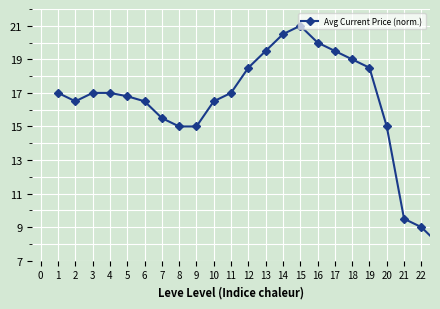

What is the difference between the maximum and minimum values?

13.0